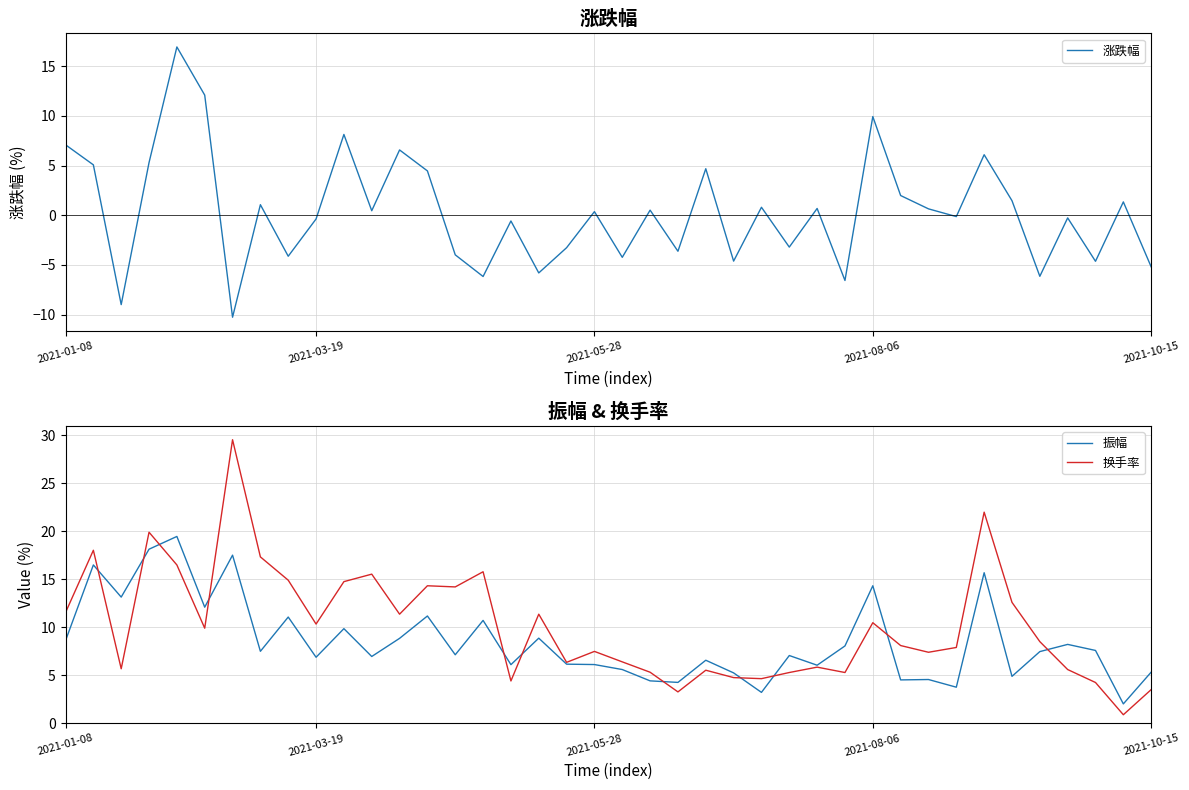

What are all the series names shown in the legend?

涨跌幅, 振幅, 换手率